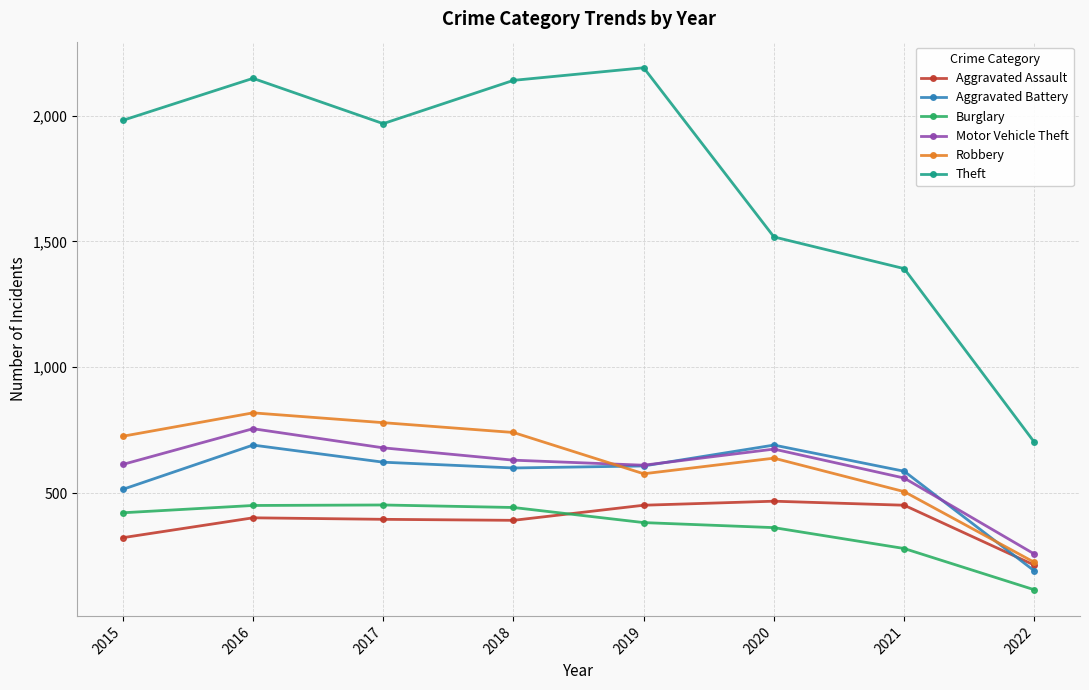

Where is the first local minimum for Theft?

2017